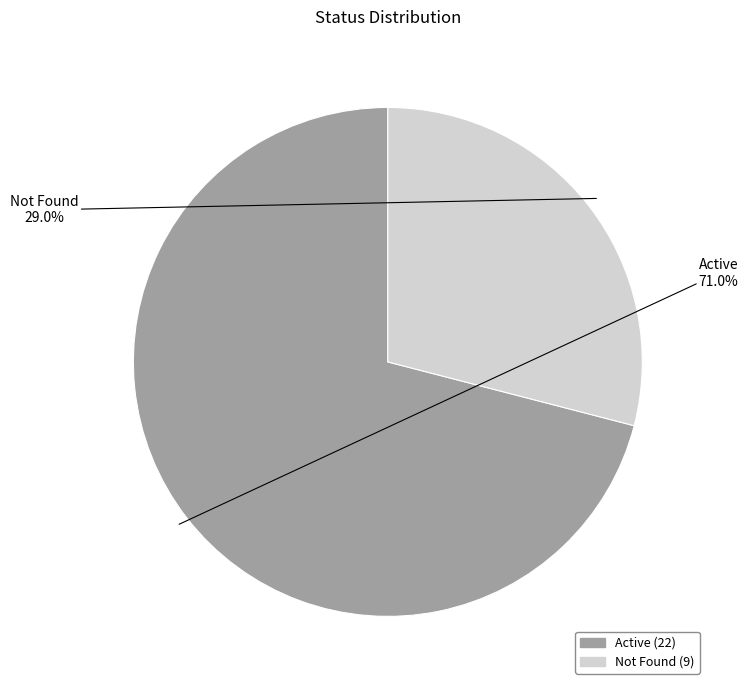

What is the ratio of the value at Not Found to the value at Active?

0.4